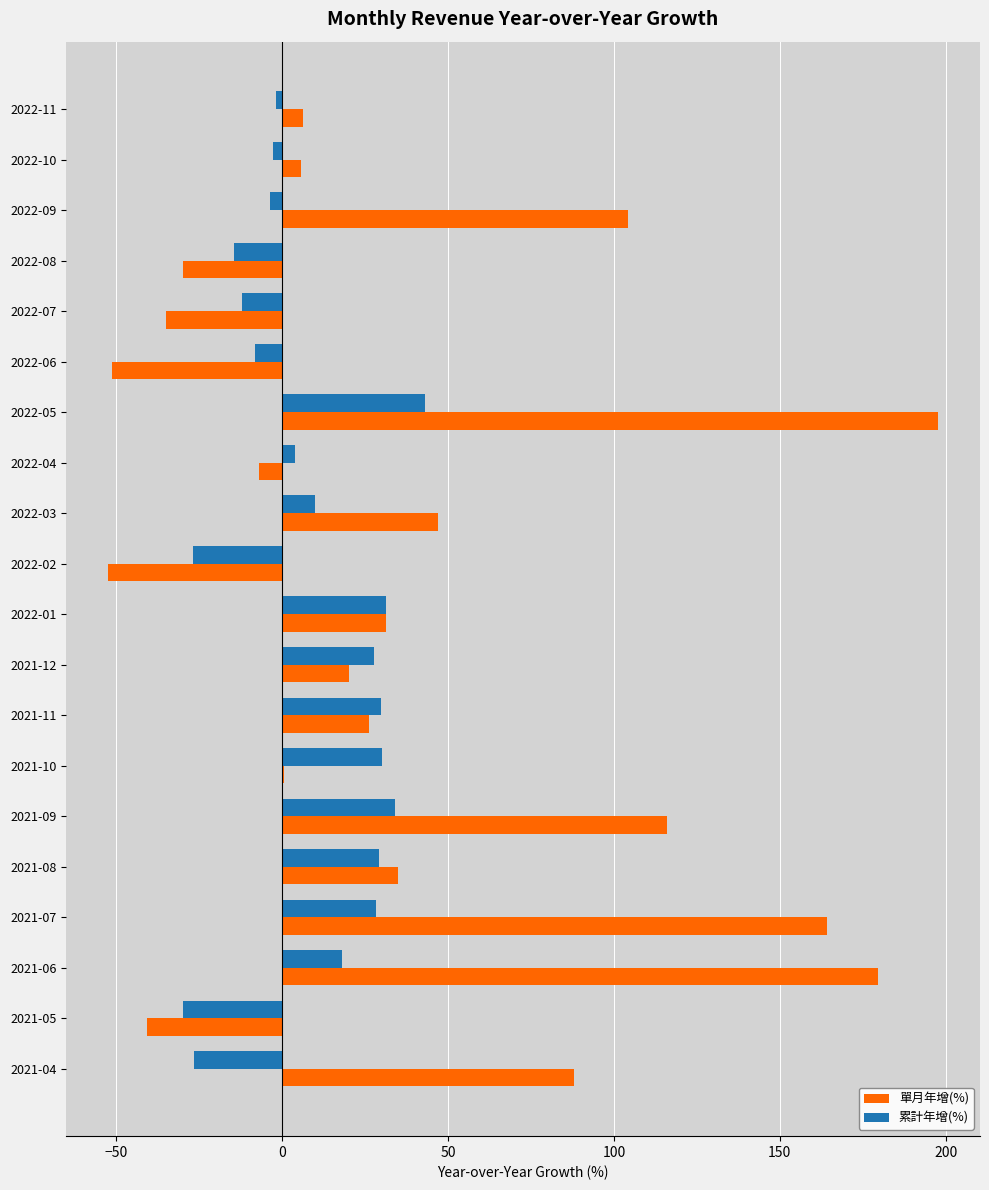

What is the sum of all 累計年增(%) values?

158.8